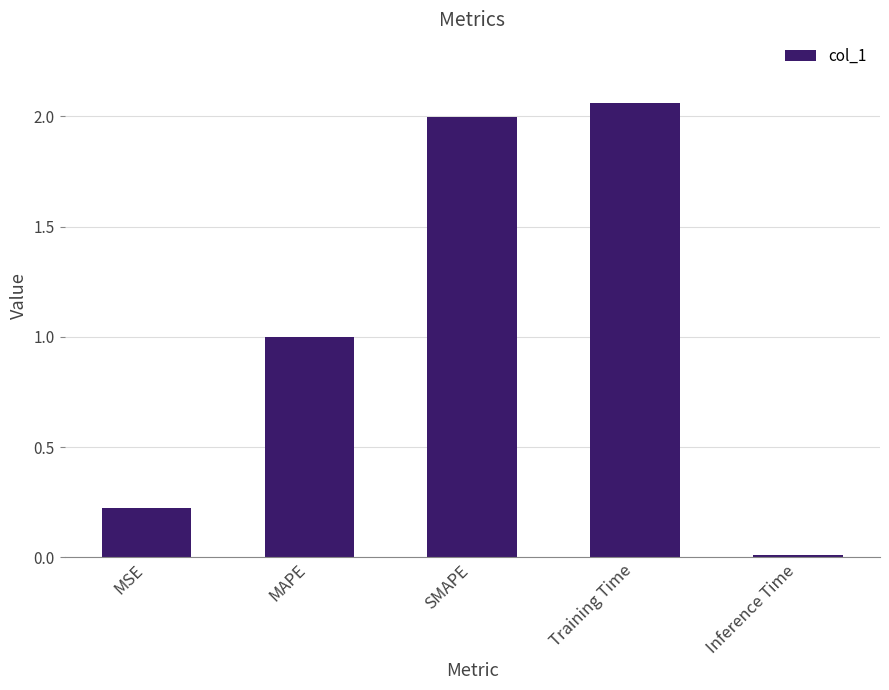

Does the chart contain stacked bars?

No